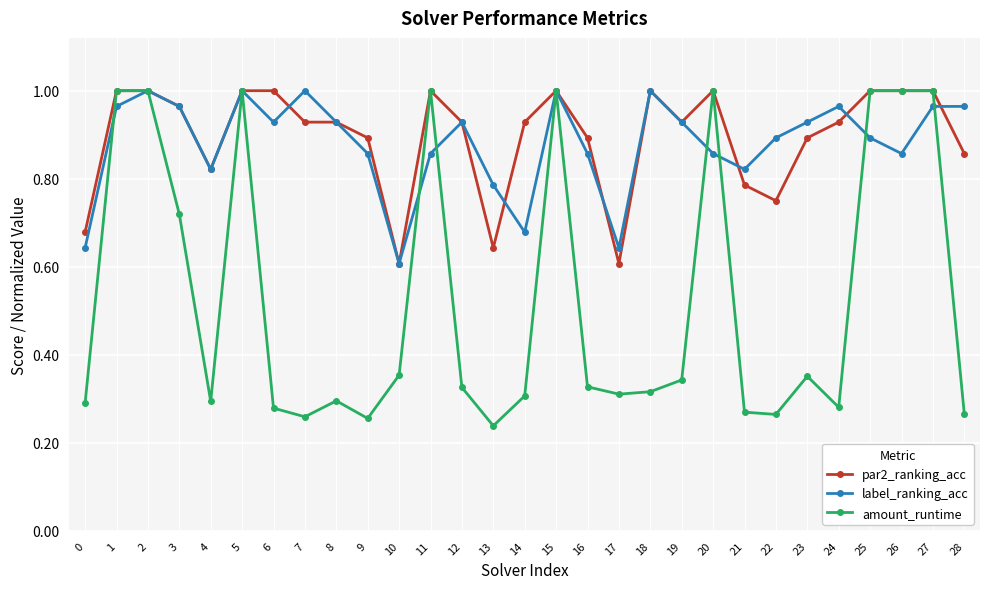

True or false: amount_runtime has more than 0 interior local peaks.

True